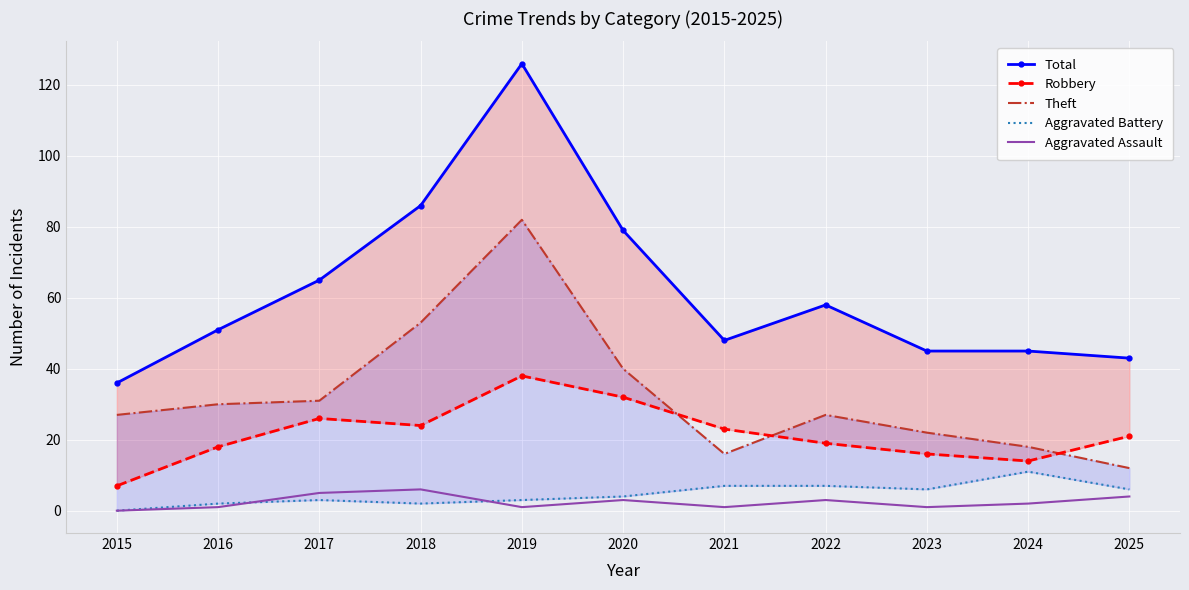

True or false: Total and Robbery cross at least once.

False